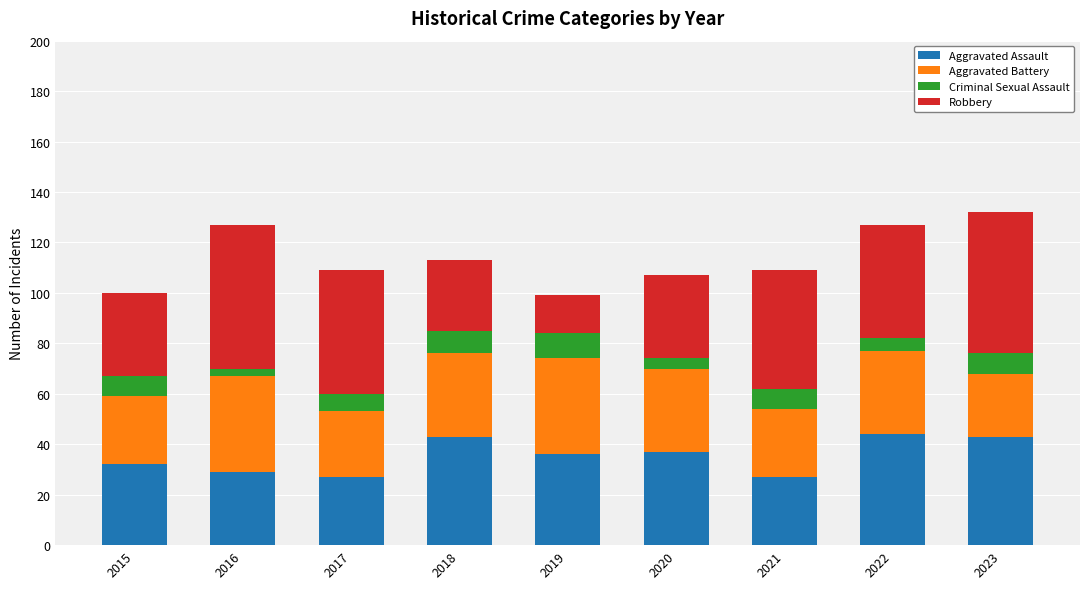

What is the total value across all series at 2020?

107